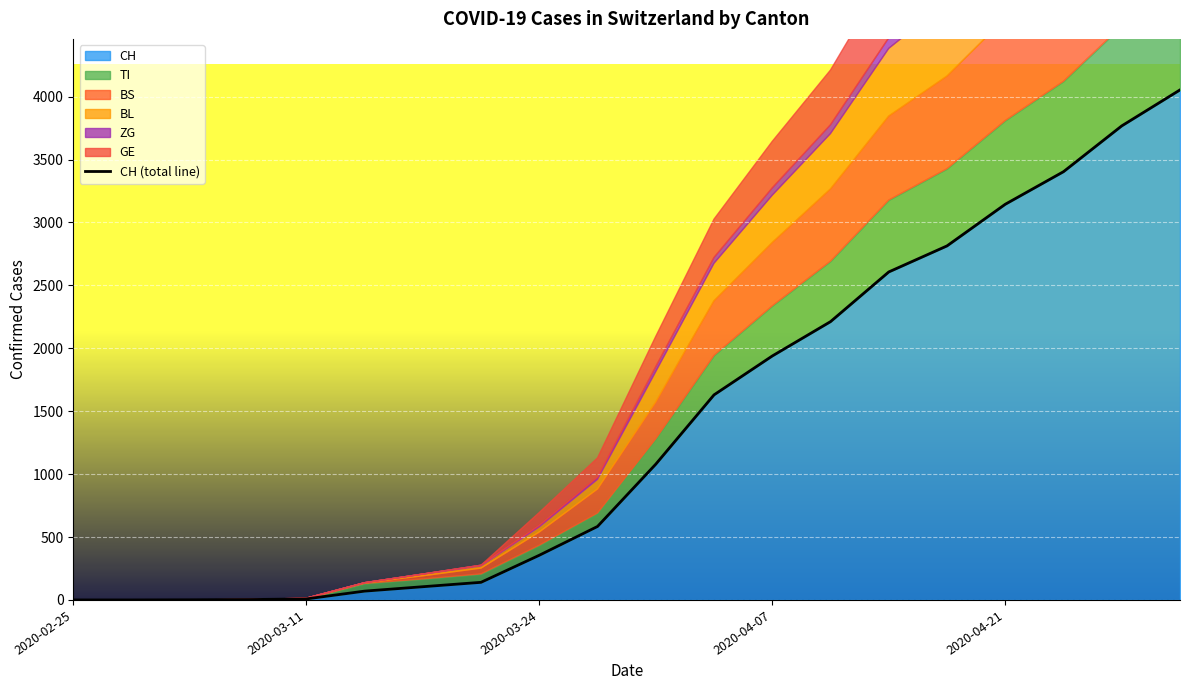

Reading left to right, extract all data points from this chart.

0	0	1	3	8	70	105	140	355	584	1079	1630	1939	2212	2607	2814	3145	3404	3768	4054